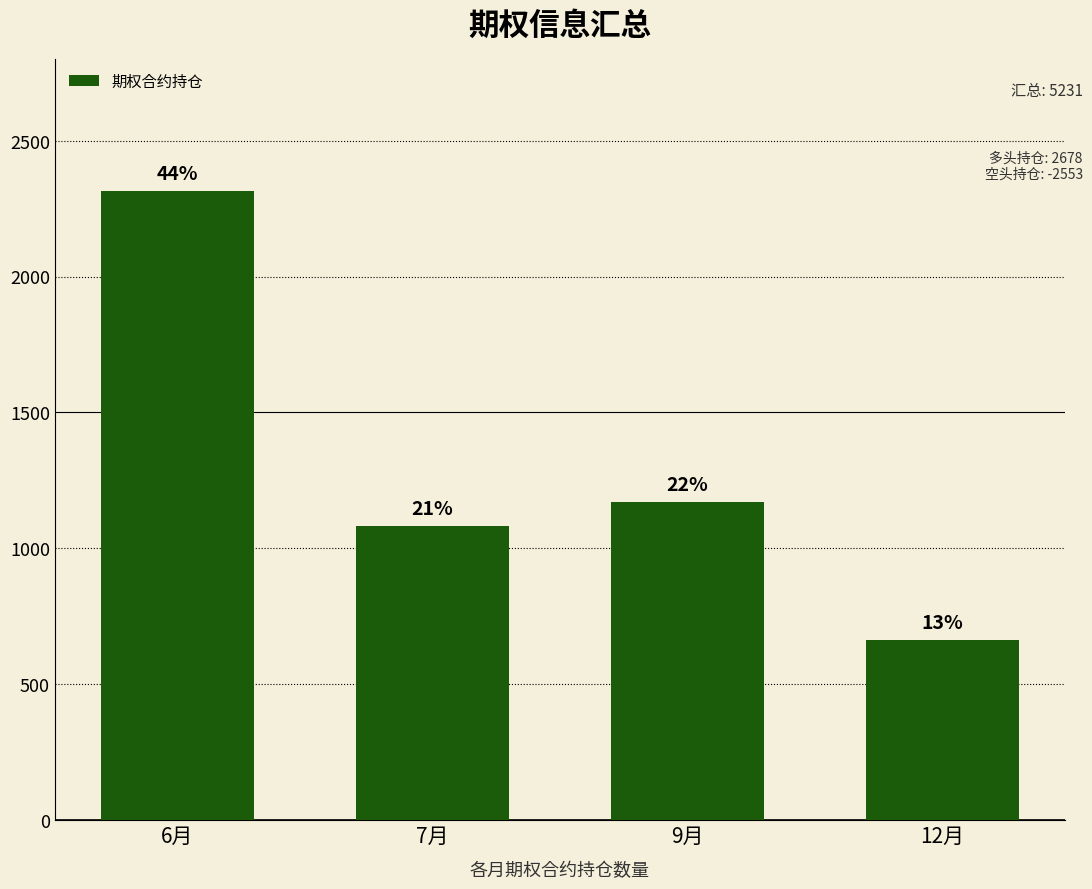

Does the chart contain any negative values?

No